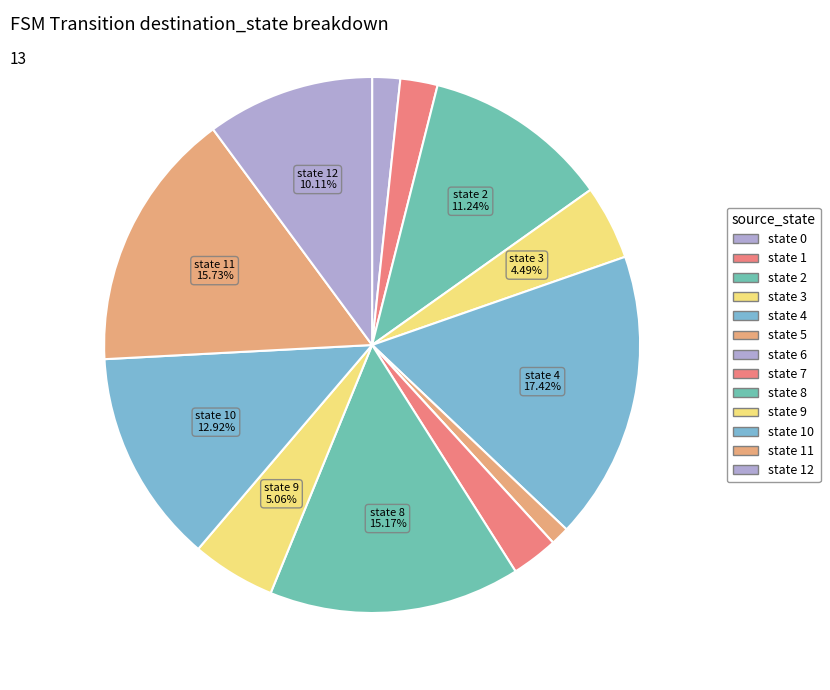

Rank the categories by value from lowest to highest.

state 6, state 5, state 0, state 1, state 7, state 3, state 9, state 12, state 2, state 10, state 8, state 11, state 4